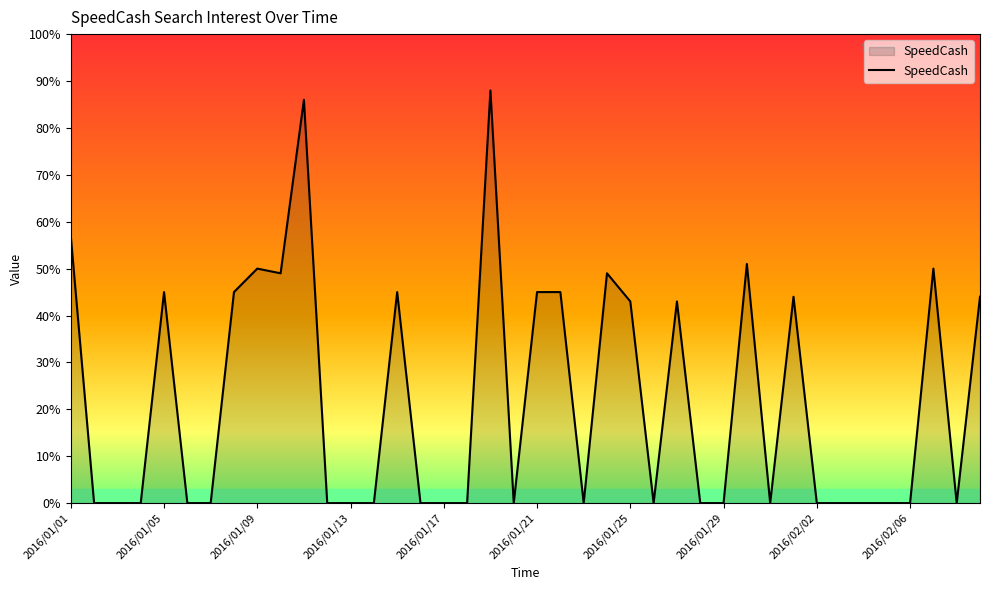

True or false: there are more than 0 points higher than both neighbors.

True